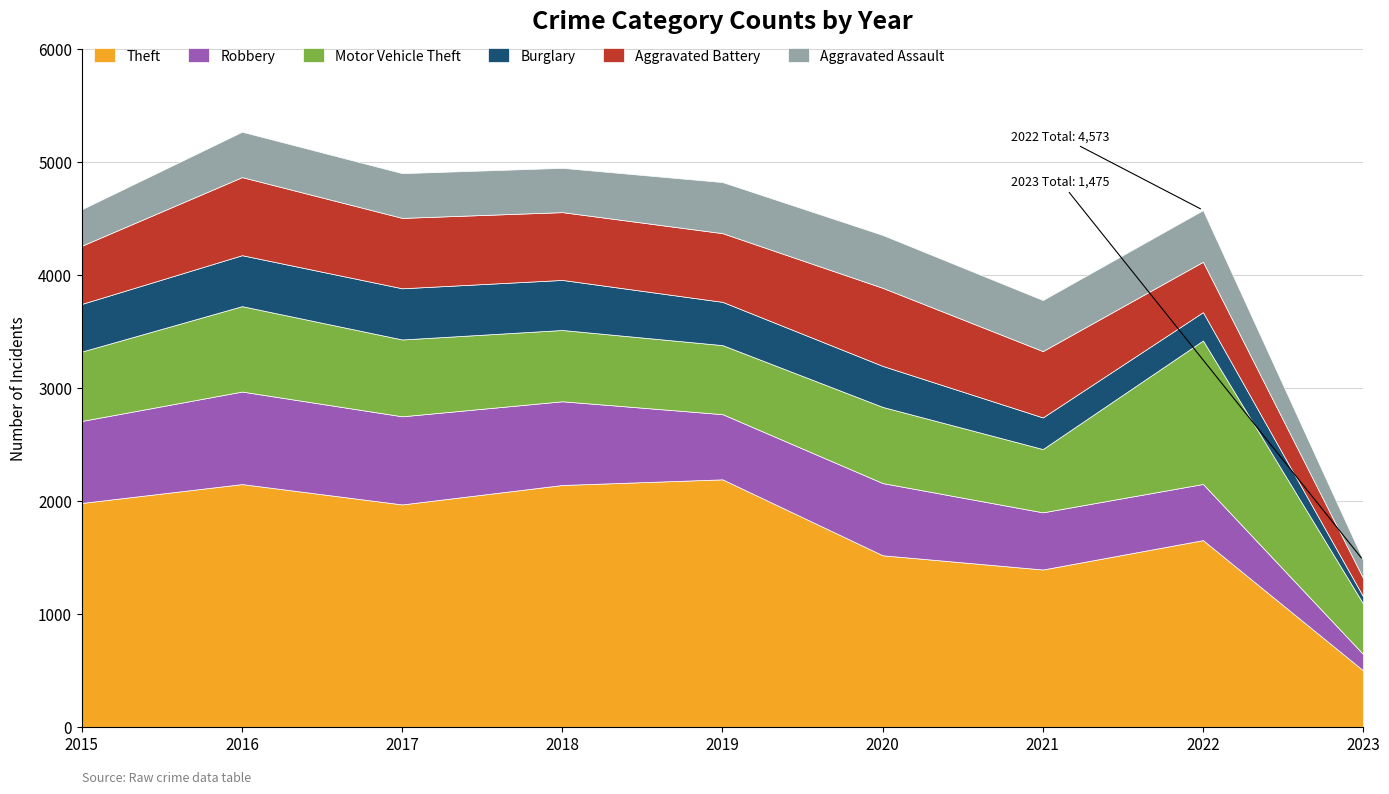

Reading left to right, transcribe all the data shown in this chart.

Theft: 2015=1981	2016=2148	2017=1968	2018=2140	2019=2190	2020=1518	2021=1392	2022=1652	2023=499
Robbery: 2015=726	2016=819	2017=780	2018=741	2019=577	2020=639	2021=506	2022=497	2023=144
Motor Vehicle Theft: 2015=614	2016=756	2017=680	2018=631	2019=611	2020=674	2021=560	2022=1270	2023=447
Burglary: 2015=422	2016=451	2017=453	2018=443	2019=383	2020=363	2021=280	2022=251	2023=64
Aggravated Battery: 2015=515	2016=691	2017=623	2018=600	2019=608	2020=691	2021=587	2022=446	2023=162
Aggravated Assault: 2015=323	2016=402	2017=396	2018=392	2019=452	2020=468	2021=452	2022=457	2023=159